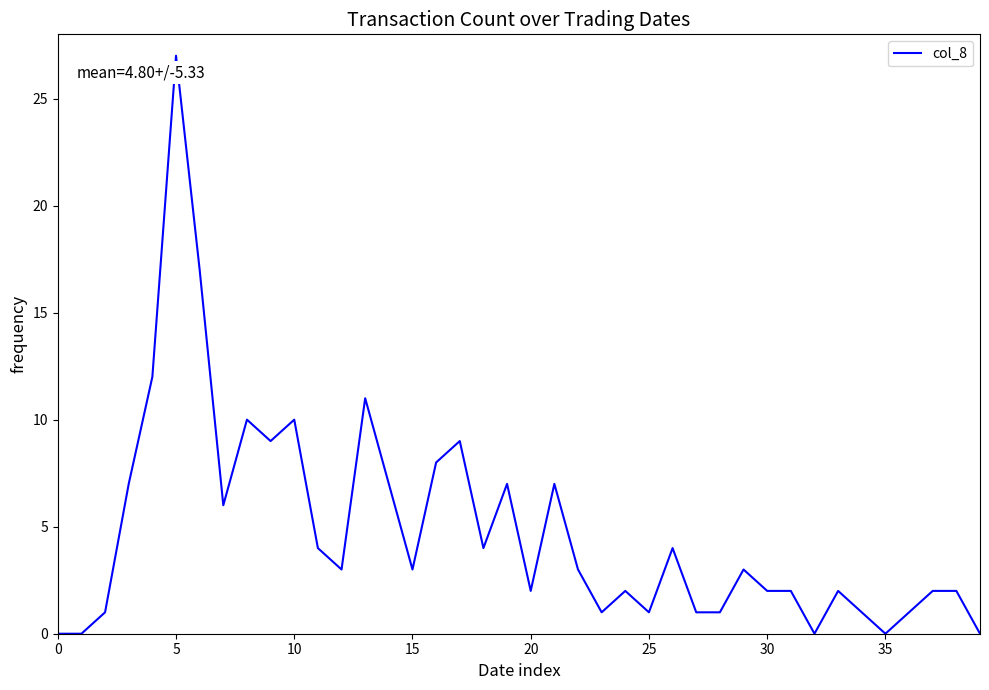

What is the greatest value displayed?

27